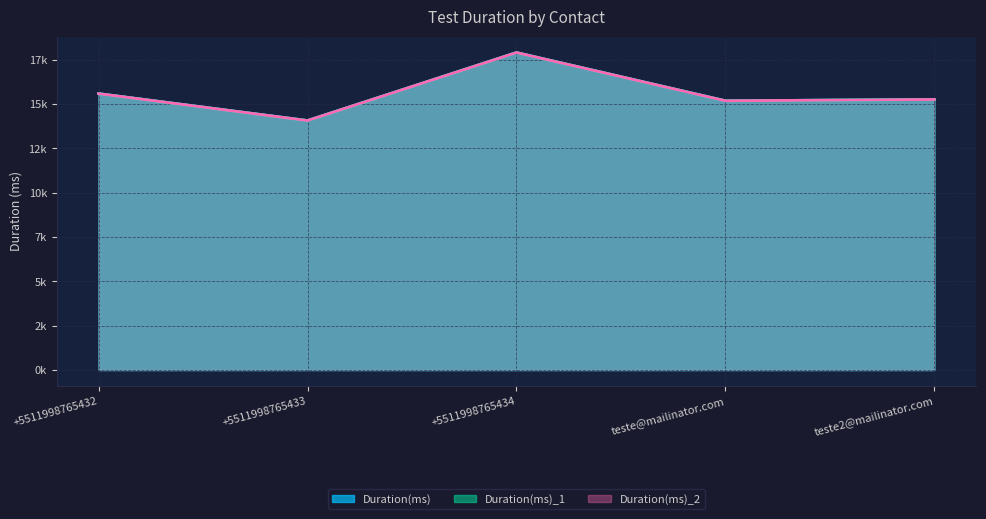

Reading left to right, list all the values displayed in this chart.

Duration(ms): 15587	14068	17903	15183	15257
Duration(ms)_1: 15587	14068	17903	15183	15257
Duration(ms)_2: 15587	14068	17903	15183	15257